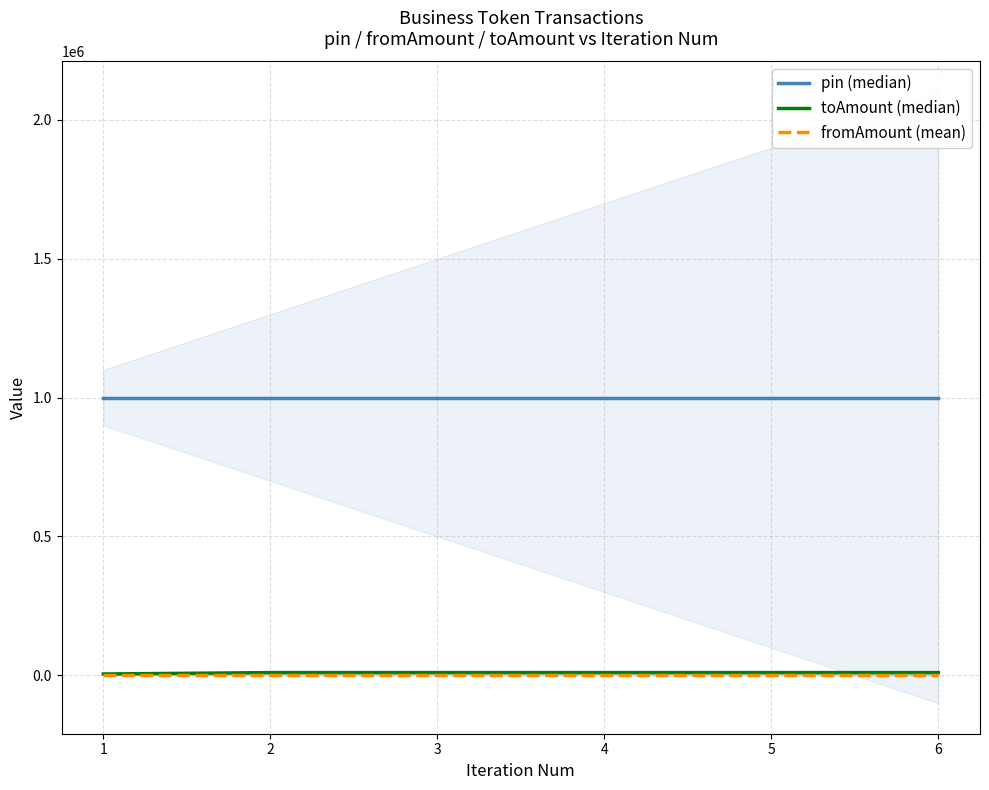

What is the total value across all series at 5?

1009999